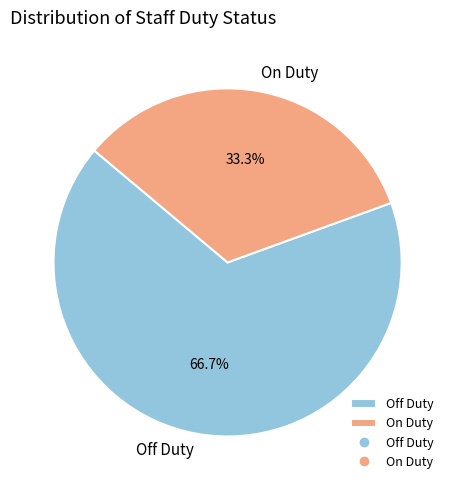

Rank the categories by value from lowest to highest.

On Duty, Off Duty